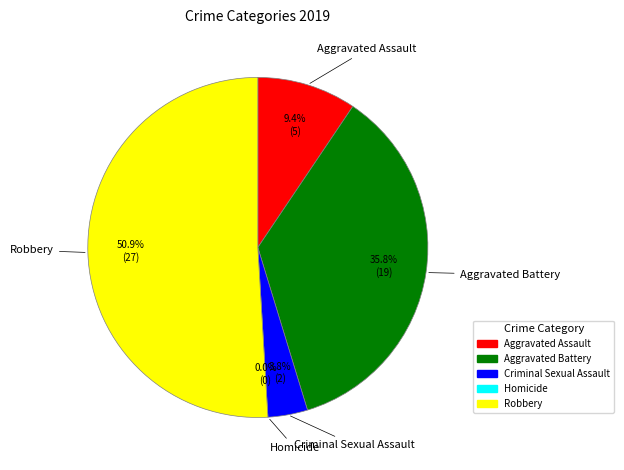

What percentage is NOT represented by Aggravated Assault?

90.6%